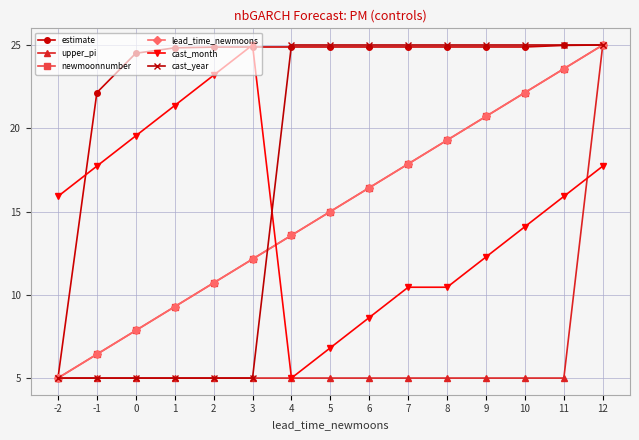

Does the chart have visible grid lines?

Yes